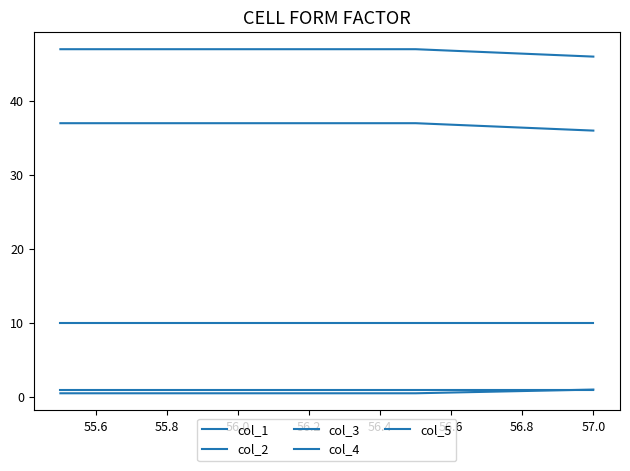

How many series are shown in this chart?

5